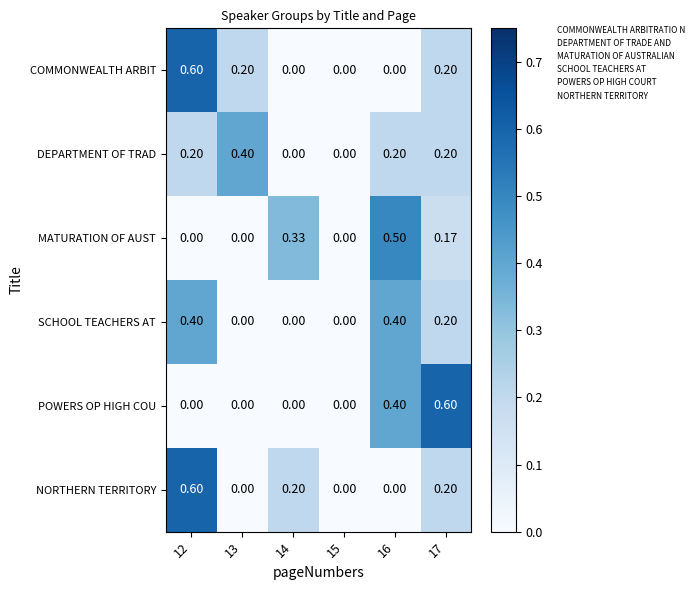

Between 13 and 15, which series saw the biggest shift?

DEPARTMENT OF TRAD